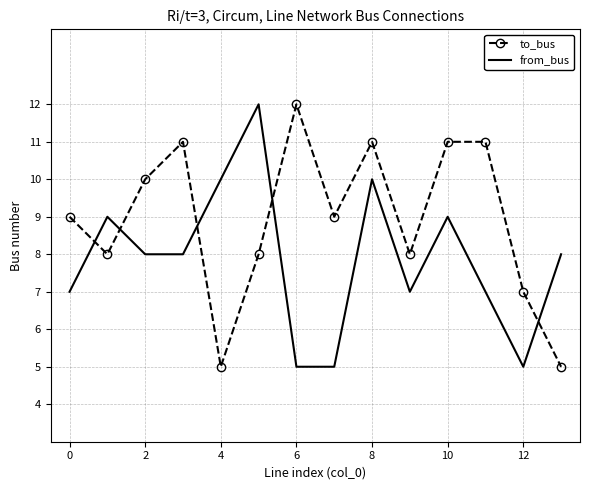

How many intersections are there between from_bus and to_bus?

5